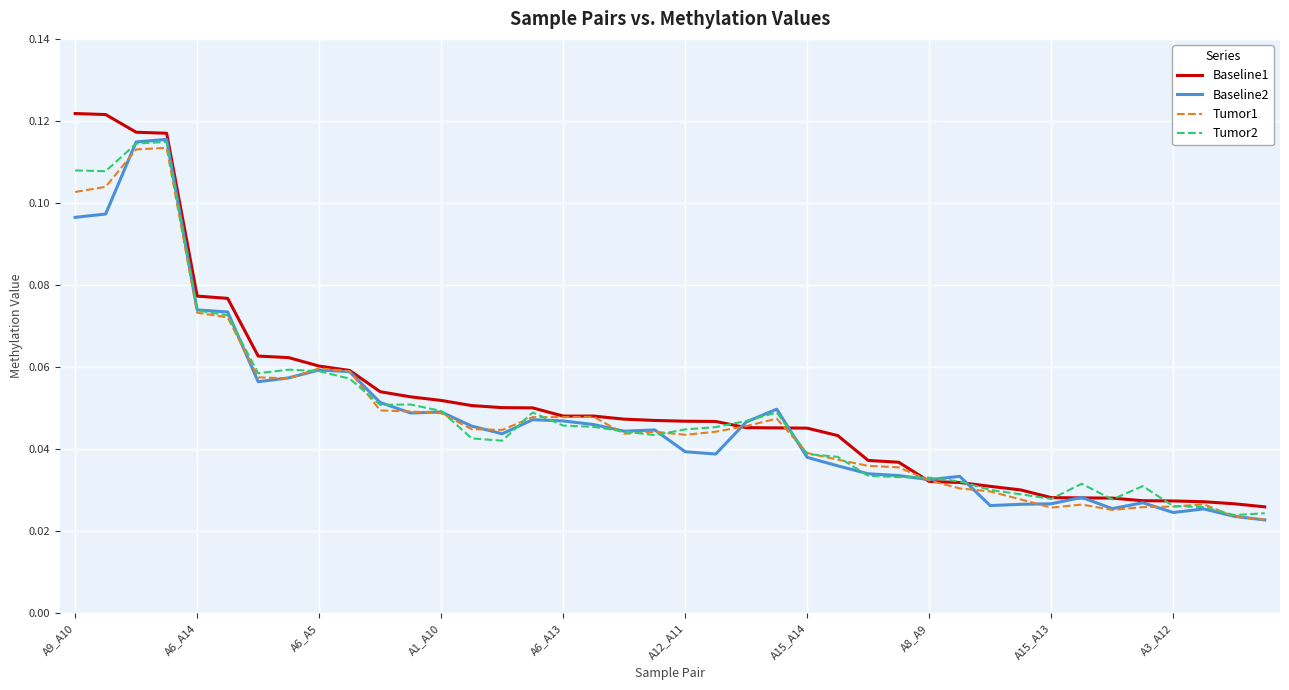

Is this an area chart (filled region under the line)?

No